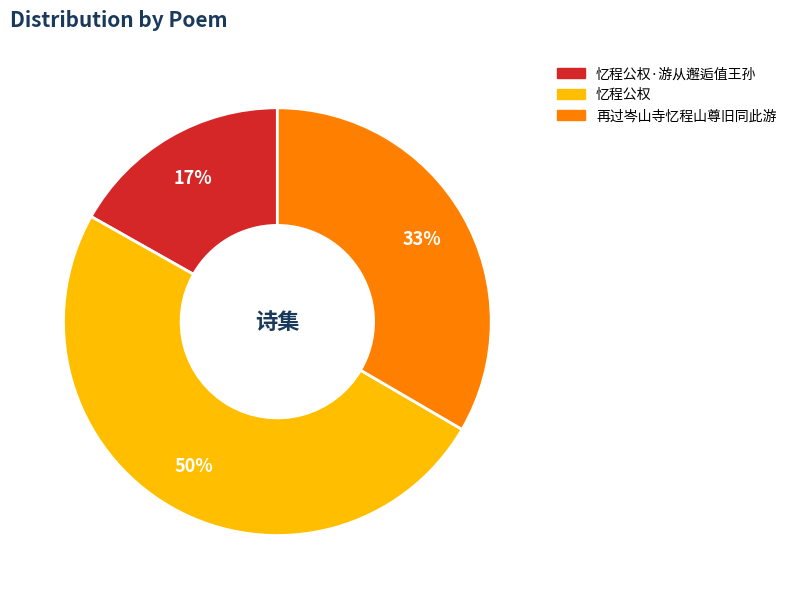

To the nearest percent, what is the average slice percentage?

33%